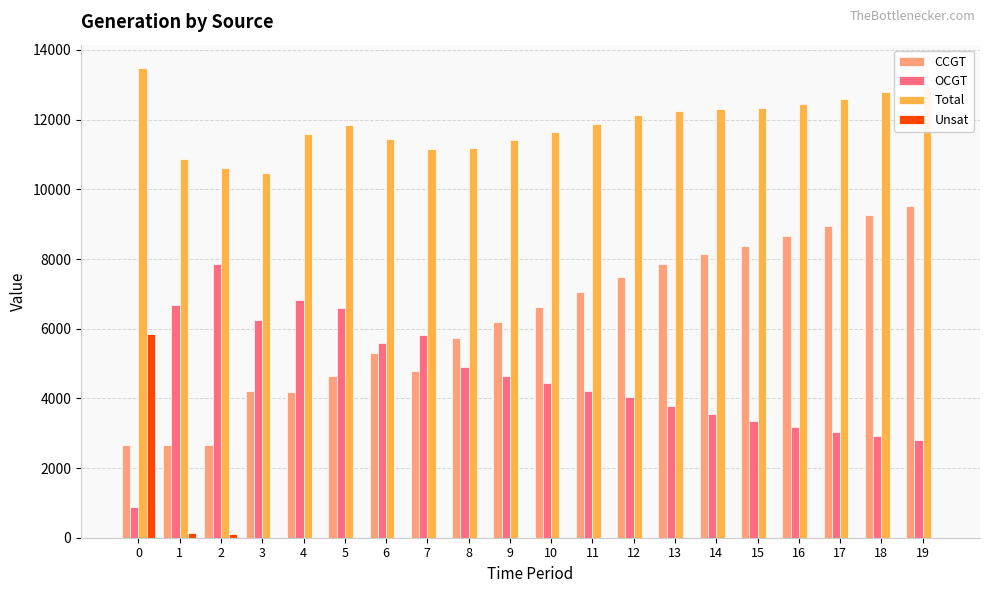

Which series changed the most between 0 and 6?

Unsat